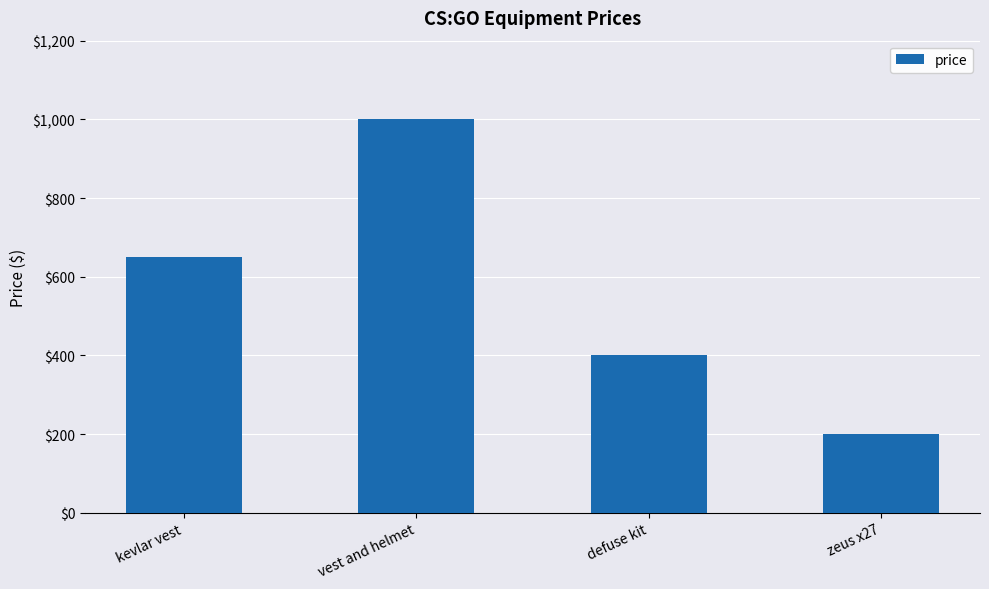

What is the difference between the values at defuse kit and zeus x27?

200